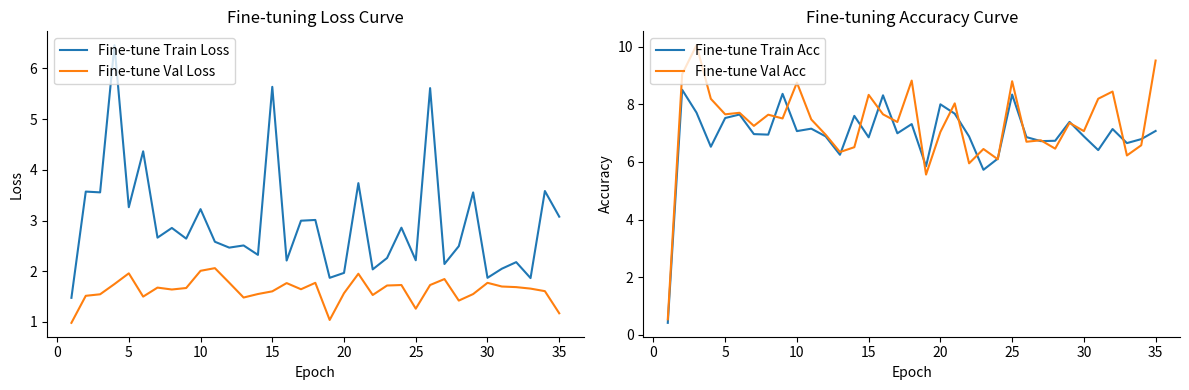

Reading left to right, transcribe all the data shown in this chart.

Fine-tune Train Loss: 1.5	3.6	3.6	6.5	3.3	4.4	2.7	2.9	2.6	3.2	2.6	2.5	2.5	2.3	5.6	2.2	3.0	3.0	1.9	2.0	3.7	2.0	2.3	2.9	2.2	5.6	2.1	2.5	3.6	1.9	2.1	2.2	1.9	3.6	3.1
Fine-tune Val Loss: 1.0	1.5	1.5	1.7	2.0	1.5	1.7	1.6	1.7	2.0	2.1	1.8	1.5	1.6	1.6	1.8	1.6	1.8	1.0	1.6	2.0	1.5	1.7	1.7	1.3	1.7	1.8	1.4	1.6	1.8	1.7	1.7	1.7	1.6	1.2
Fine-tune Train Acc: 0.4	8.5	7.7	6.5	7.5	7.6	7.0	6.9	8.4	7.1	7.2	6.9	6.2	7.6	6.9	8.3	7.0	7.3	5.8	8.0	7.7	6.9	5.7	6.1	8.3	6.9	6.7	6.7	7.4	6.9	6.4	7.1	6.7	6.8	7.1
Fine-tune Val Acc: 0.5	9.0	10.0	8.2	7.7	7.7	7.2	7.6	7.5	8.8	7.5	6.9	6.3	6.5	8.3	7.7	7.4	8.8	5.6	7.0	8.0	6.0	6.4	6.1	8.8	6.7	6.8	6.5	7.4	7.1	8.2	8.4	6.2	6.6	9.5